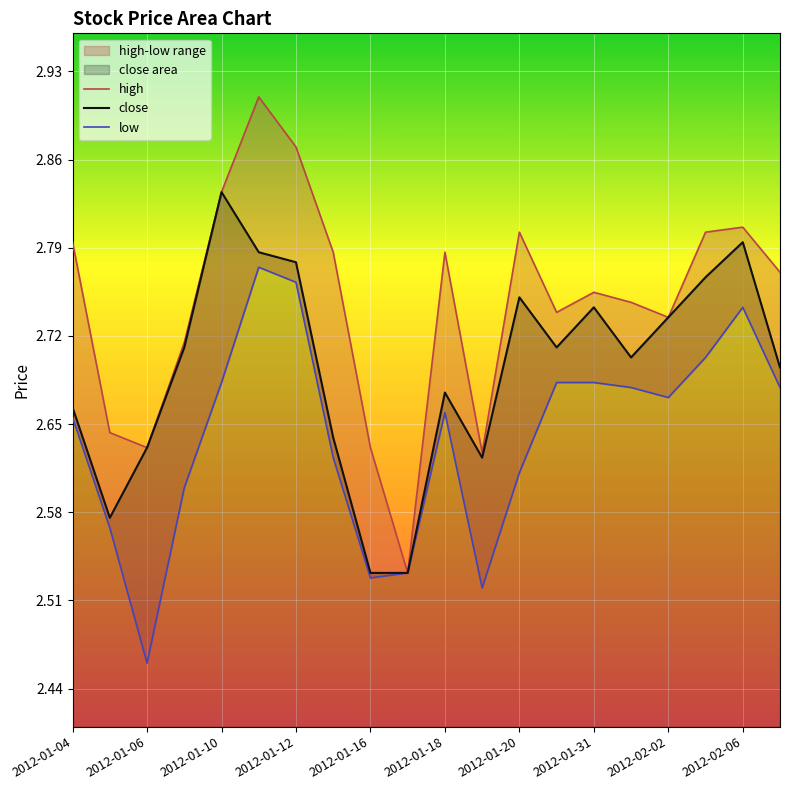

What is the sum of all low values?

52.9